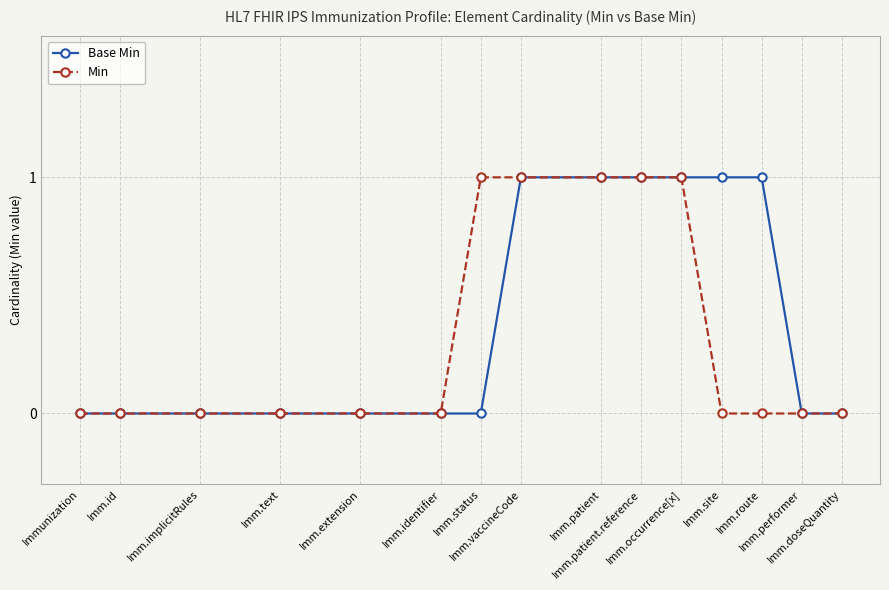

Count the Base Min values in the range 0 to 1.

15